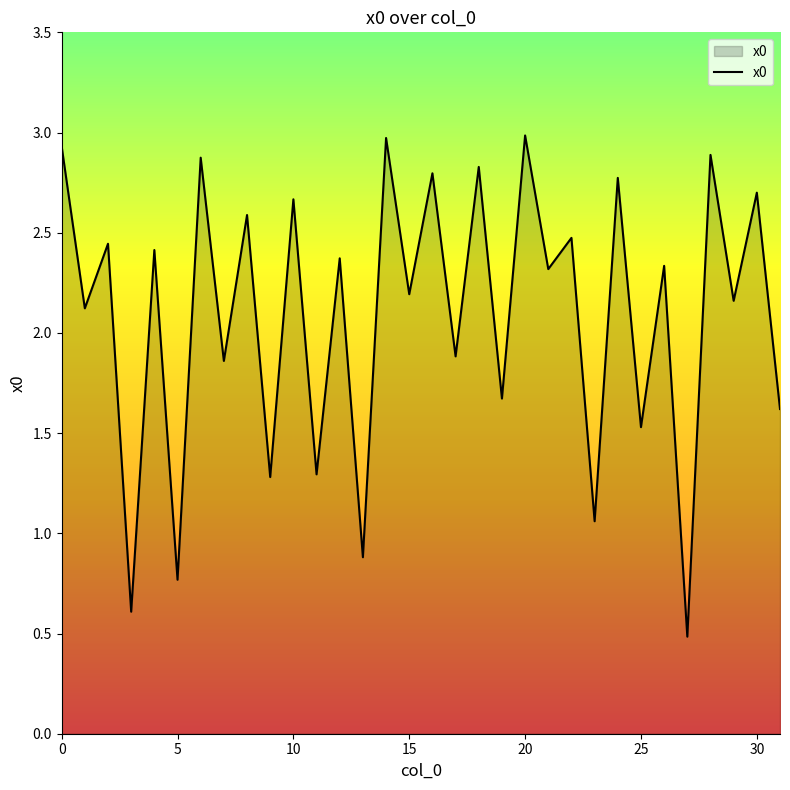

What is the difference between the maximum and minimum values?

2.5